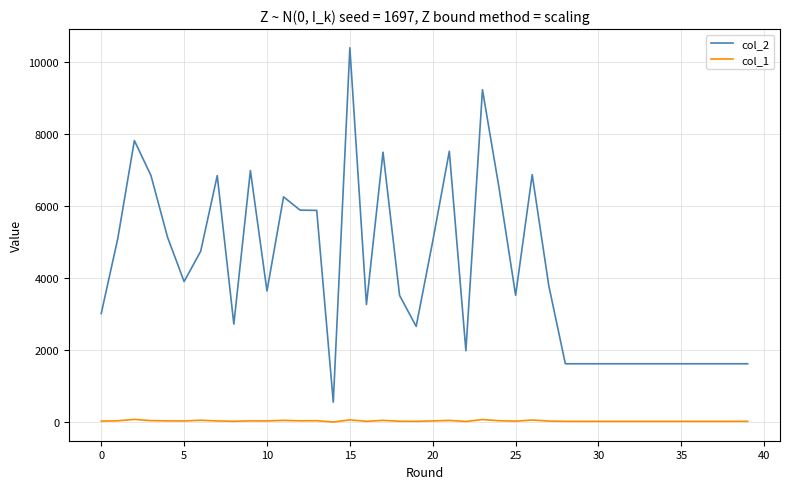

What are all the series names shown in the legend?

col_2, col_1